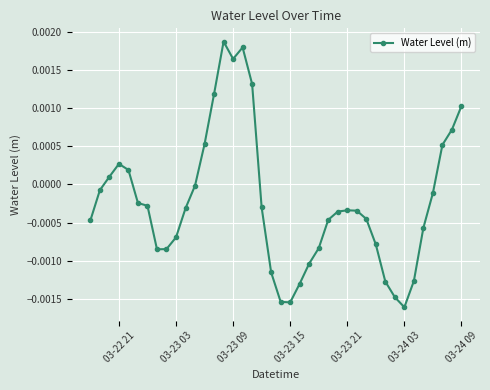

True or false: the data has more than 1 interior local peaks.

True